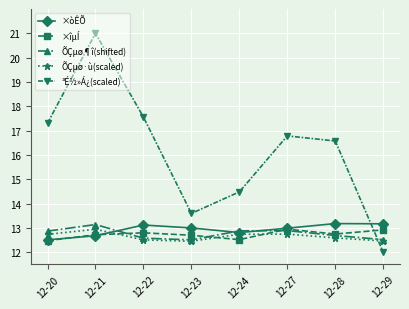

What are all the series names shown in the legend?

×òÊÕ, ×îµÍ, ÕÇµø¶î(shifted), ÕÇµø·ù(scaled), ³É½»Á¿(scaled)